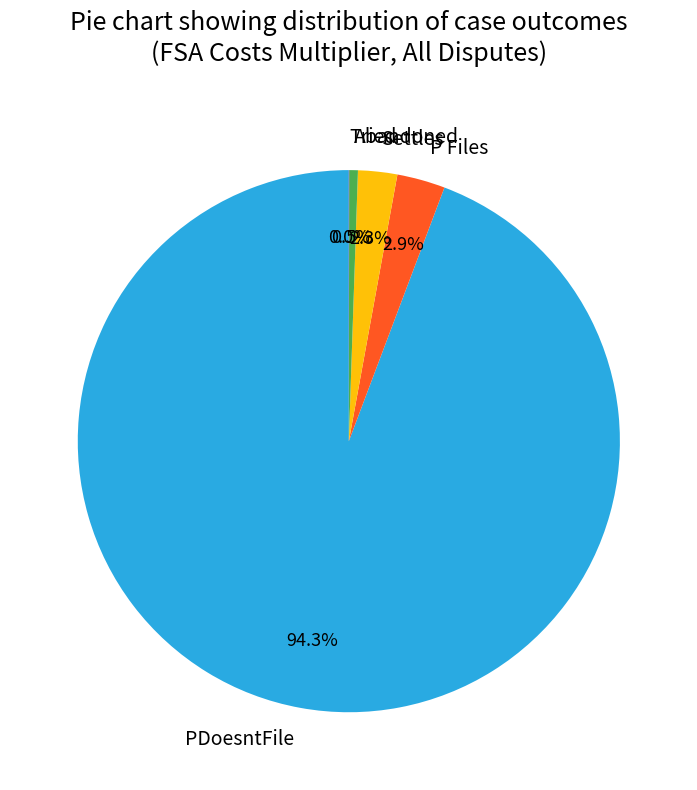

Is Abandoned the majority of the pie?

No